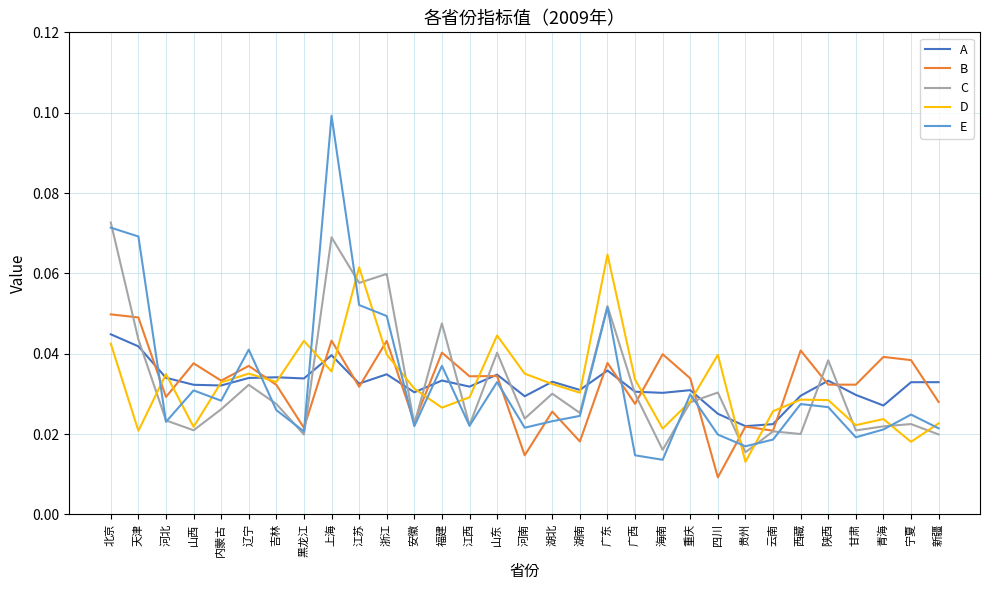

Is the value of E at 福建 greater than the value of B at 浙江?

No